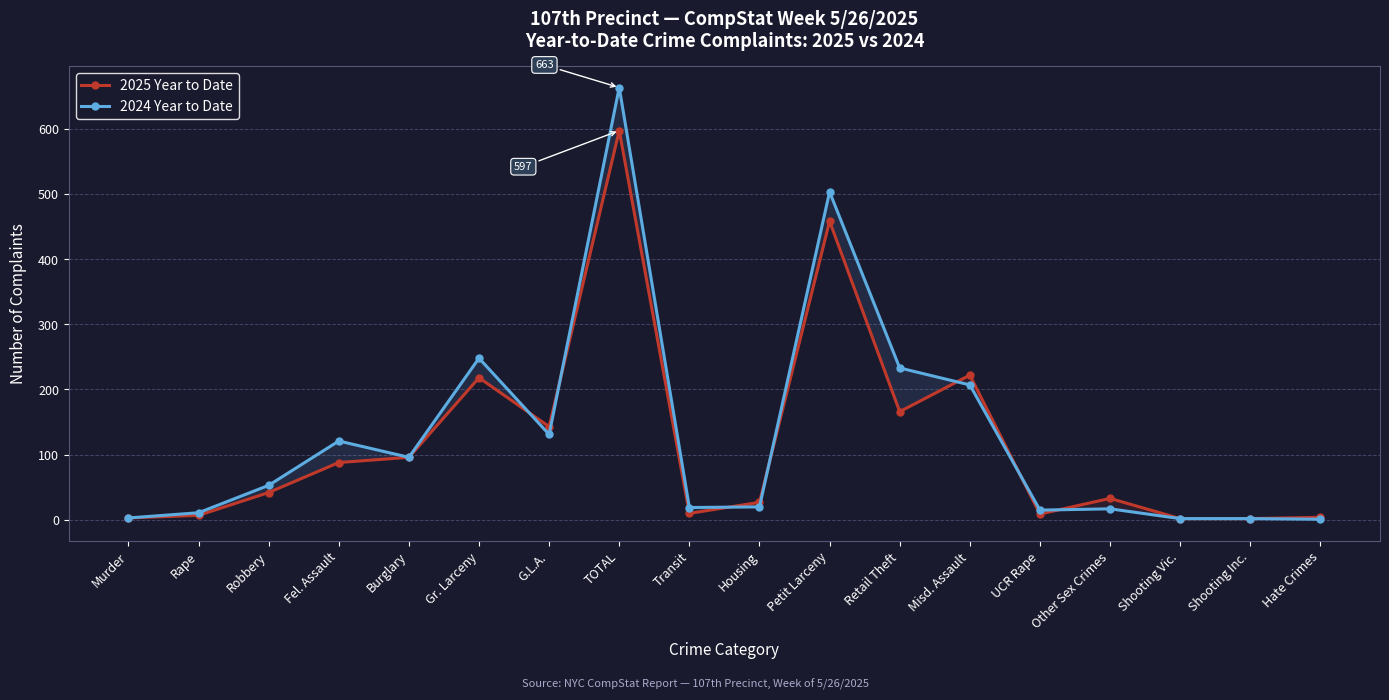

The 2024 Year to Date series shows 20 at Housing. True or false?

True